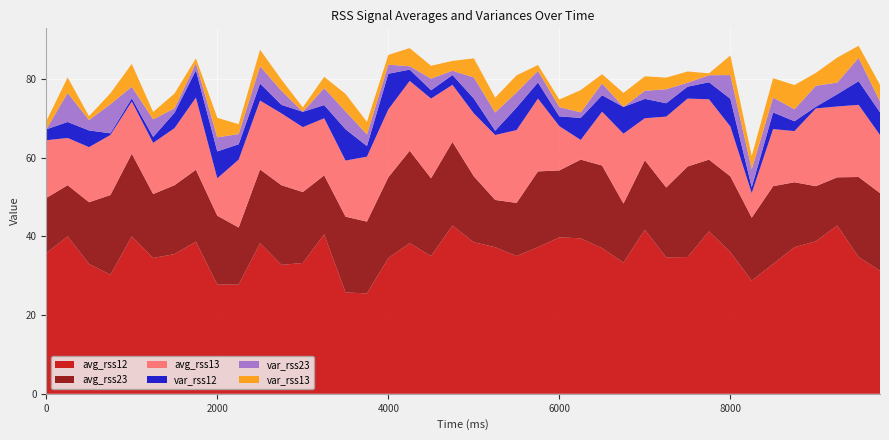

Reading left to right, what are all the values shown in this chart?

avg_rss12: 0=35.8	1=40.0	2=33.0	3=30.2	4=40.0	5=34.5	6=35.5	7=38.7	8=27.8	9=27.8	10=38.2	11=32.8	12=33.2	13=40.5	14=25.8	15=25.5	16=34.5	17=38.2	18=35.0	19=42.8	20=38.5	21=37.2	22=35.0	23=37.2	24=39.8	25=39.5	26=37.0	27=33.3	28=41.7	29=34.7	30=34.8	31=41.2	32=36.0	33=28.8	34=33.0	35=37.2	36=38.8	37=42.8	38=34.8	39=31.2
avg_rss23: 0=14.0	1=13.0	2=15.7	3=20.2	4=21.0	5=16.2	6=17.5	7=18.2	8=17.5	9=14.5	10=18.8	11=20.2	12=18.0	13=15.0	14=19.2	15=18.2	16=20.5	17=23.5	18=19.8	19=21.2	20=16.8	21=12.0	22=13.5	23=19.2	24=17.0	25=20.0	26=21.0	27=15.0	28=17.7	29=17.8	30=23.0	31=18.2	32=19.2	33=16.0	34=19.8	35=16.5	36=14.0	37=12.2	38=20.3	39=19.8
avg_rss13: 0=14.7	1=12.0	2=14.0	3=15.2	4=13.2	5=13.0	6=14.5	7=18.3	8=9.5	9=17.2	10=17.5	11=18.2	12=16.5	13=14.5	14=14.2	15=16.5	16=17.2	17=17.8	18=20.2	19=14.5	20=16.0	21=16.5	22=18.5	23=18.5	24=11.2	25=5.0	26=13.7	27=17.8	28=10.7	29=18.0	30=17.2	31=15.3	32=12.7	33=6.2	34=14.5	35=13.0	36=19.8	37=18.0	38=18.3	39=14.8
var_rss12: 0=2.8	1=4.1	2=4.2	3=0.4	4=0.8	5=1.5	6=3.9	7=6.9	8=6.8	9=3.9	10=4.3	11=2.2	12=3.9	13=3.4	14=8.0	15=2.7	16=9.1	17=2.9	18=2.1	19=2.5	20=3.8	21=1.1	22=5.7	23=4.1	24=2.5	25=5.6	26=4.2	27=6.8	28=4.9	29=3.4	30=3.0	31=4.3	32=7.0	33=1.5	34=4.2	35=2.5	36=0.4	37=3.1	38=6.0	39=5.8
var_rss23: 0=0.0	1=7.4	2=2.6	3=7.4	4=2.9	5=4.5	6=1.1	7=1.8	8=3.6	9=2.6	10=4.4	11=3.6	12=0.0	13=4.3	14=4.5	15=3.0	16=2.3	17=0.9	18=3.0	19=1.1	20=5.4	21=4.6	22=3.8	23=3.0	24=2.4	25=1.4	26=3.0	27=0.0	28=2.0	29=3.6	30=1.0	31=1.8	32=6.0	33=4.6	34=3.8	35=3.0	36=5.3	37=3.0	38=5.9	39=2.8
var_rss13: 0=2.0	1=3.9	2=1.0	3=2.8	4=5.8	5=1.9	6=3.8	7=1.2	8=5.0	9=2.5	10=4.2	11=2.9	12=1.1	13=2.9	14=4.4	15=3.2	16=2.5	17=4.6	18=3.3	19=2.5	20=4.8	21=3.8	22=4.3	23=1.5	24=1.9	25=5.7	26=2.4	27=3.6	28=3.7	29=2.9	30=2.9	31=0.5	32=5.0	33=3.3	34=4.9	35=6.2	36=3.3	37=6.4	38=3.1	39=4.2